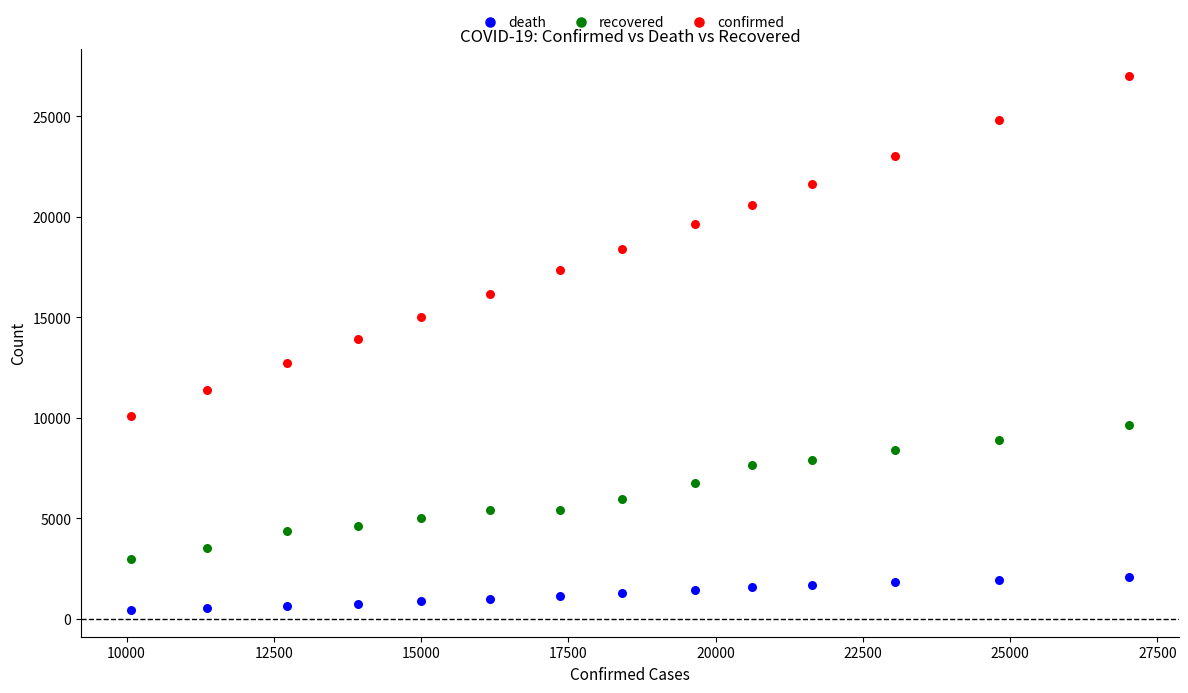

Which series contains the lowest Y value?

death